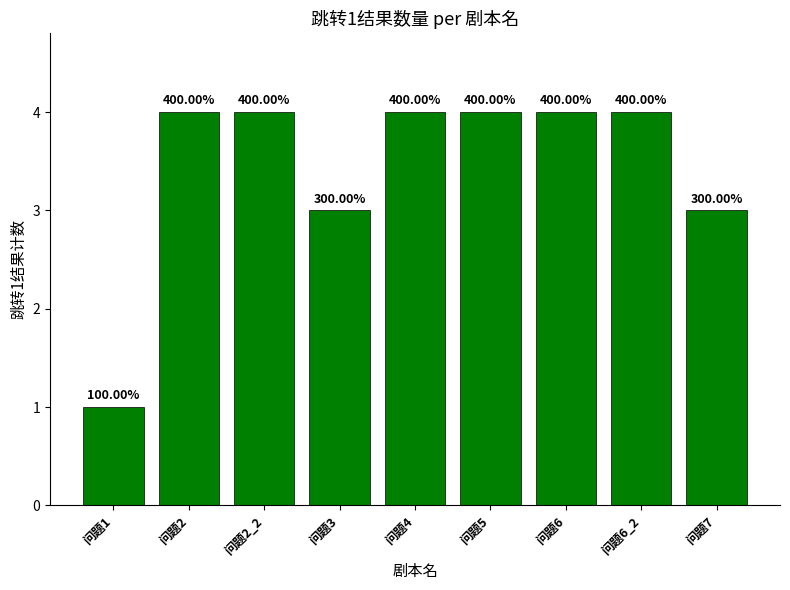

The chart shows a value of 4 at 问题6. True or false?

True